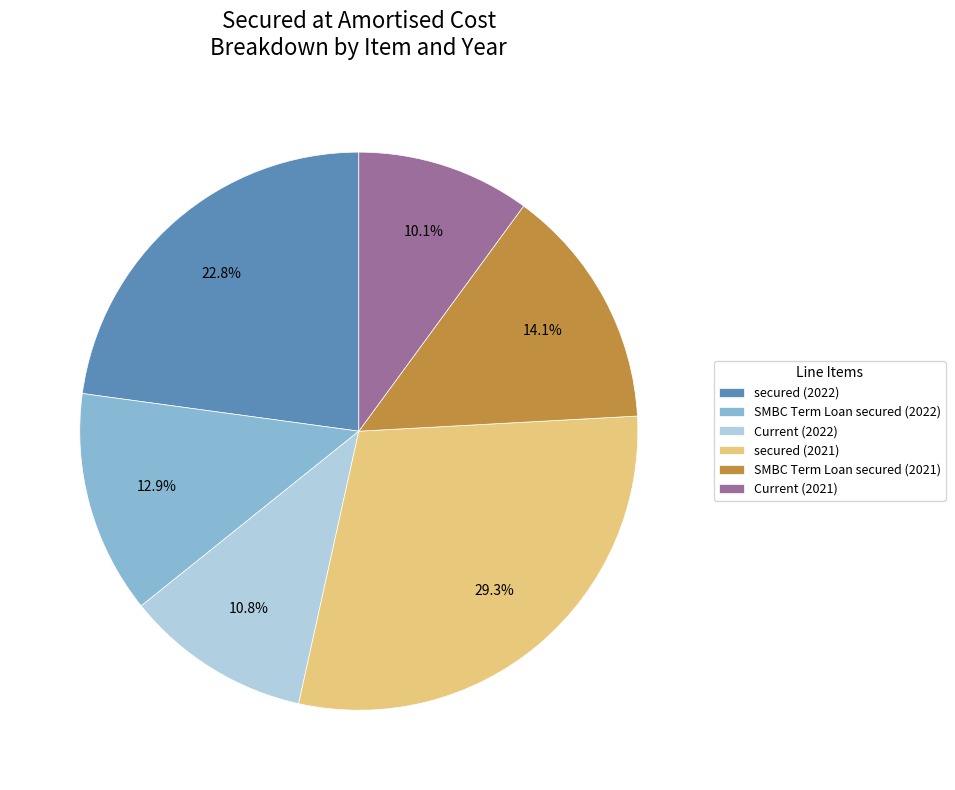

To the nearest percent, what is the difference between the secured (2021) and secured (2022) slice percentages?

6%